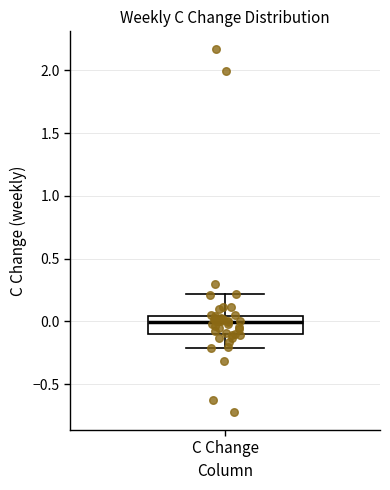

Where is the upper edge of the box for C Change on the y-axis? The values are not printed on the chart, so give them approximately, as read against the axis.

0.05